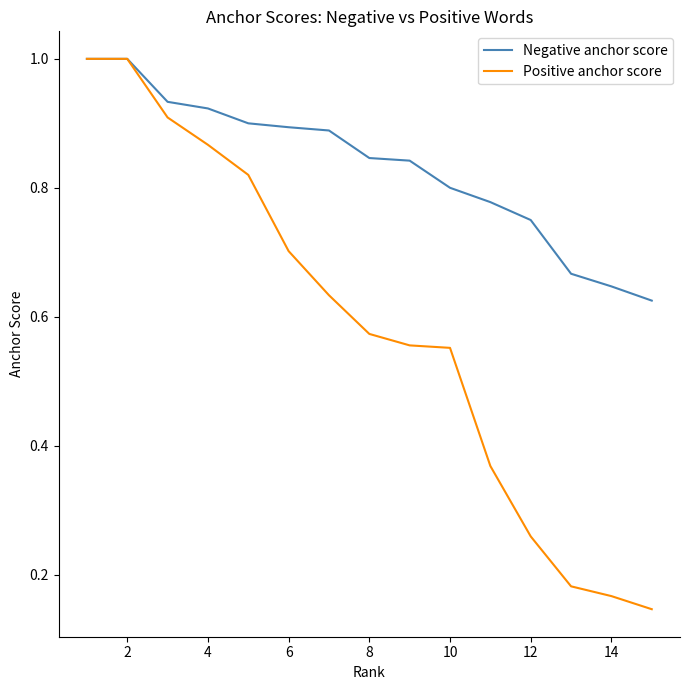

Which series has the largest total across all categories?

Negative anchor score